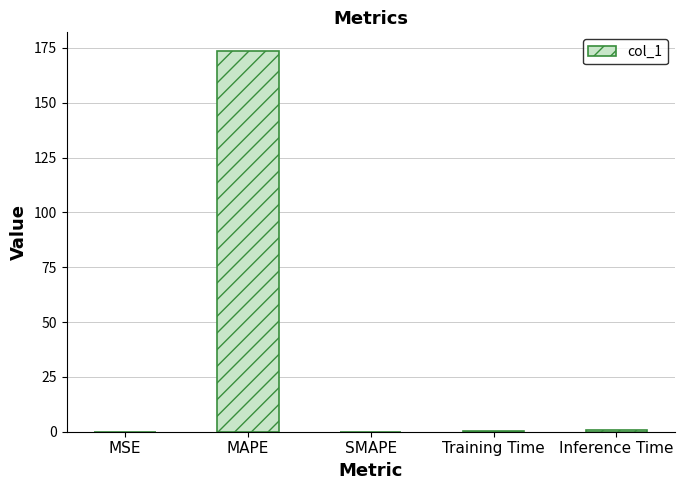

True or false: the data shows 0.0 at MSE.

True